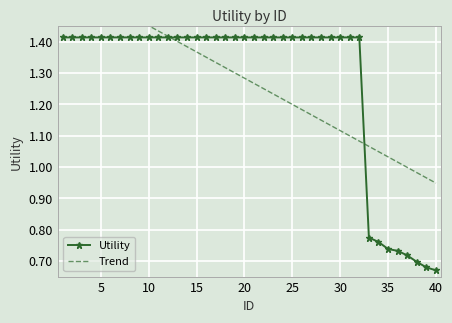

True or false: Utility has more than 0 interior local peaks.

False